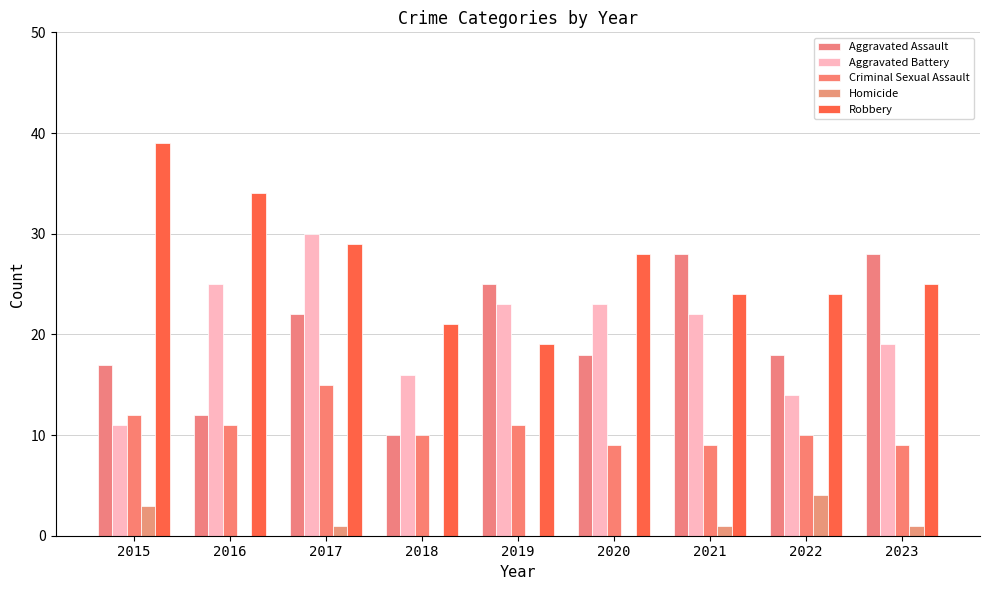

What is the difference between the second highest and second lowest values in the Homicide series?

3